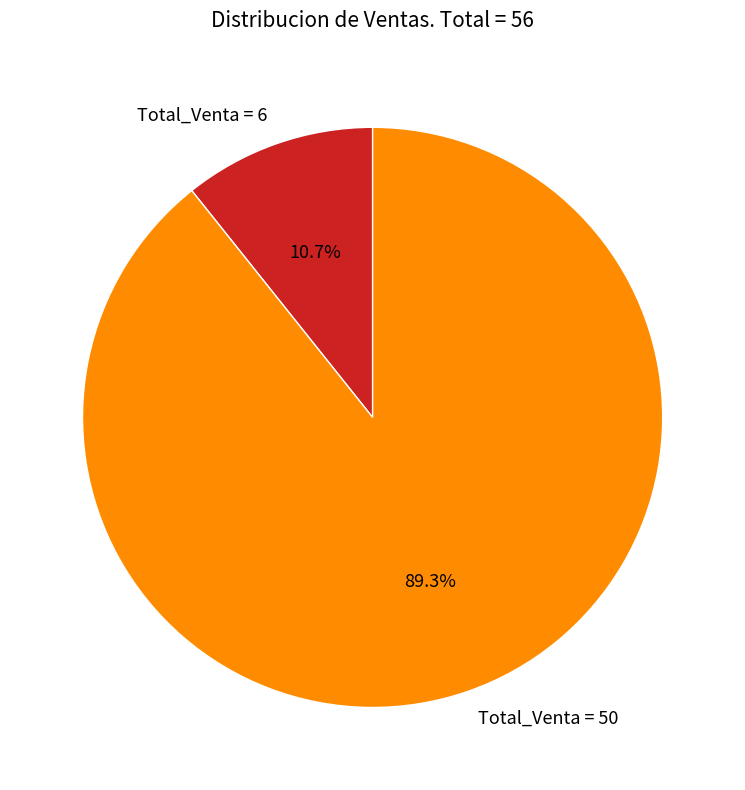

What percentage is NOT represented by Total_Venta = 50?

10.7%